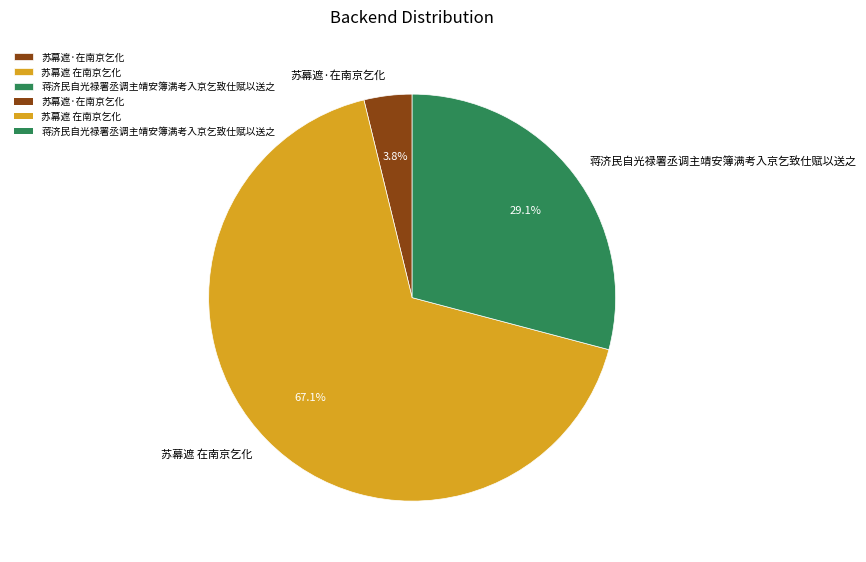

How many segments does this pie chart have?

3